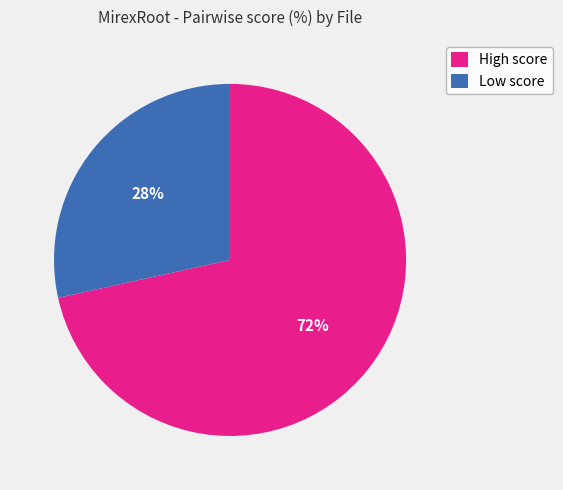

How many slices are in this pie chart?

2